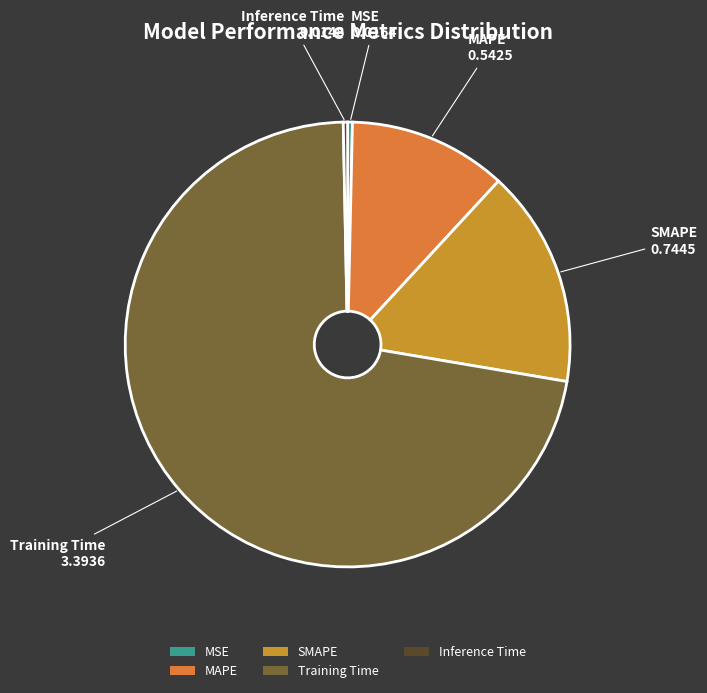

The MSE slice represents 0% of the pie. True or false?

True